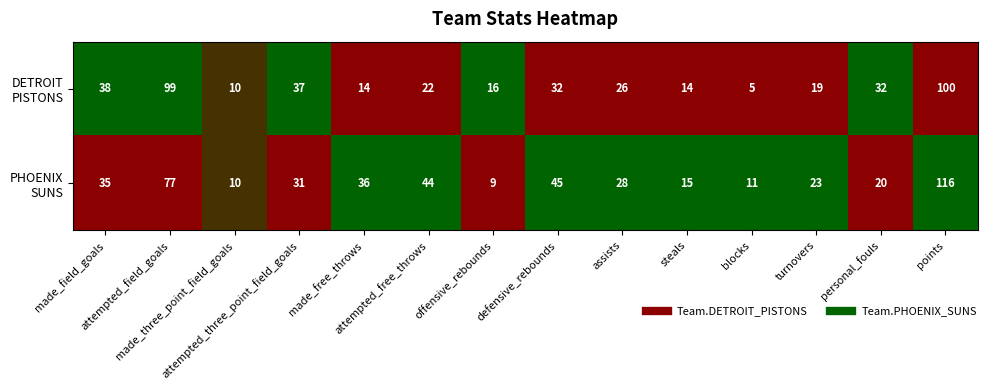

At how many categories does at least one series exceed 5?

14